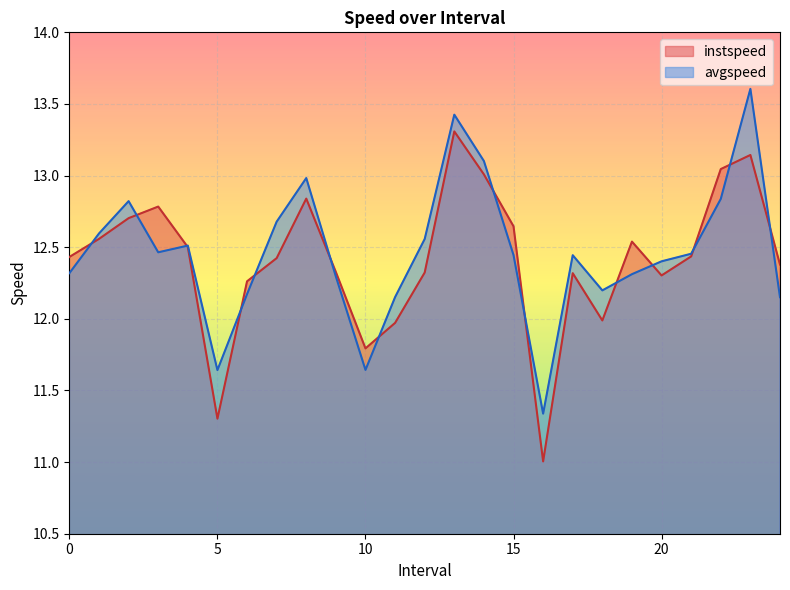

How many lines are shown in the chart?

2